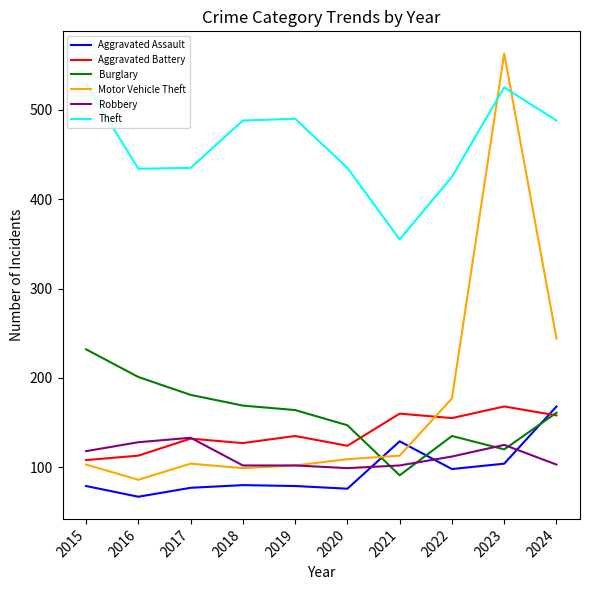

What is the spread (max minus min) of values at 2020?

359